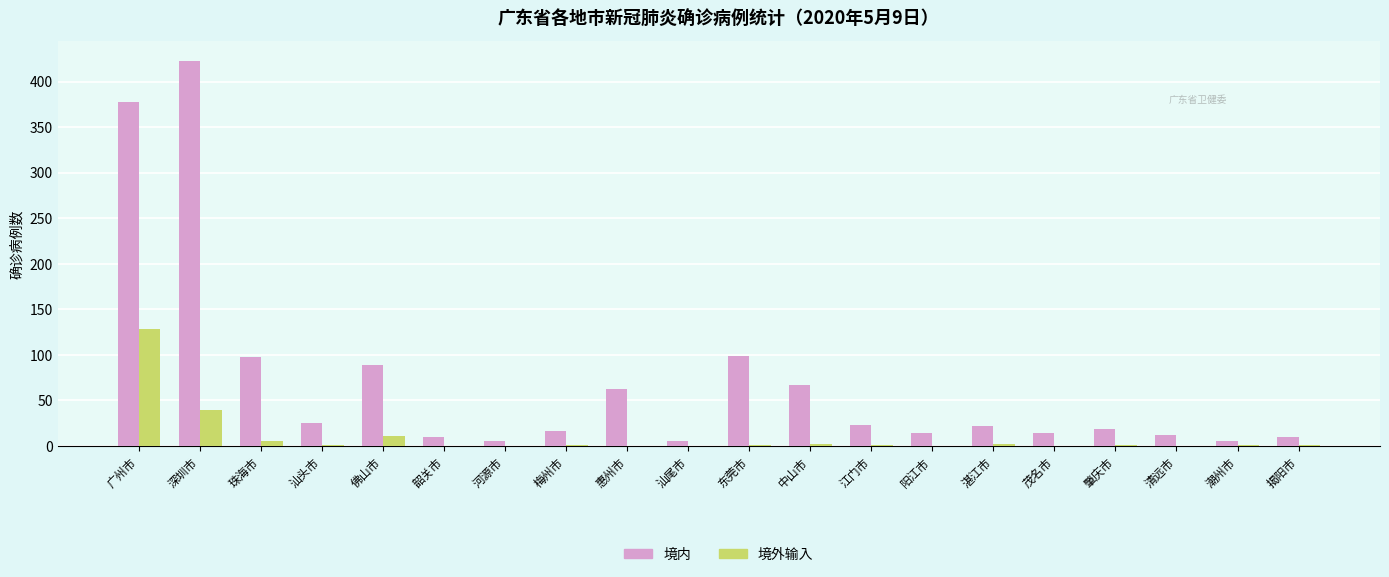

The 境内 series shows 423 at 深圳市. True or false?

True